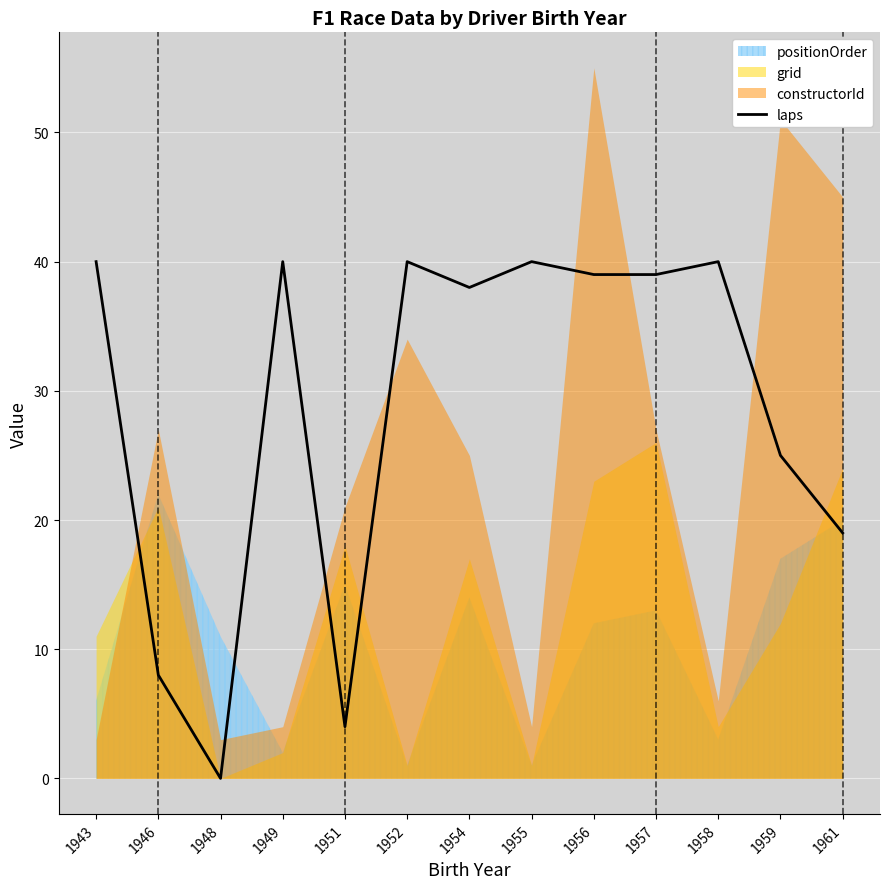

True or false: laps has a value of 25 at 1959.

True